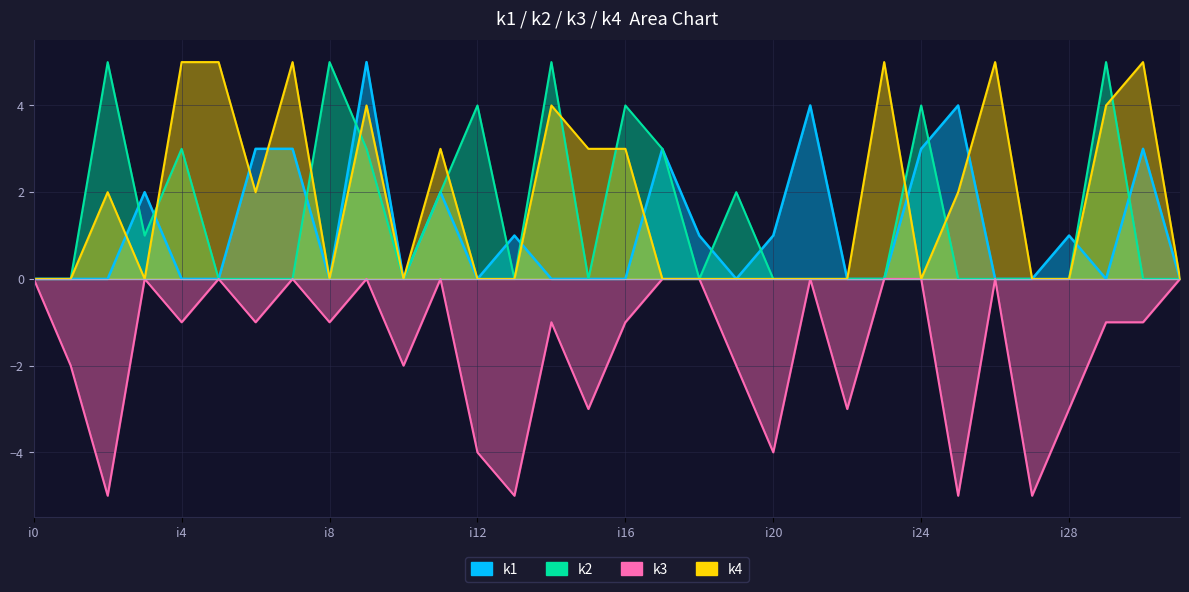

Is the value of k2 at i26 greater than the value of k3 at i28?

Yes